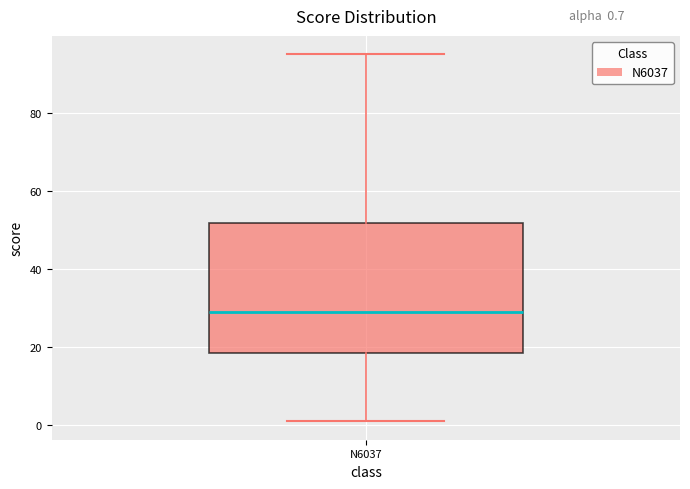

Transcribe this box plot: give where the median line is, the range the box spans, and where the two whiskers end, as read against the y-axis. The values are not printed on the chart, so give them approximately, as read against the axis.

median 30, box 18 to 52, whiskers 2 to 96